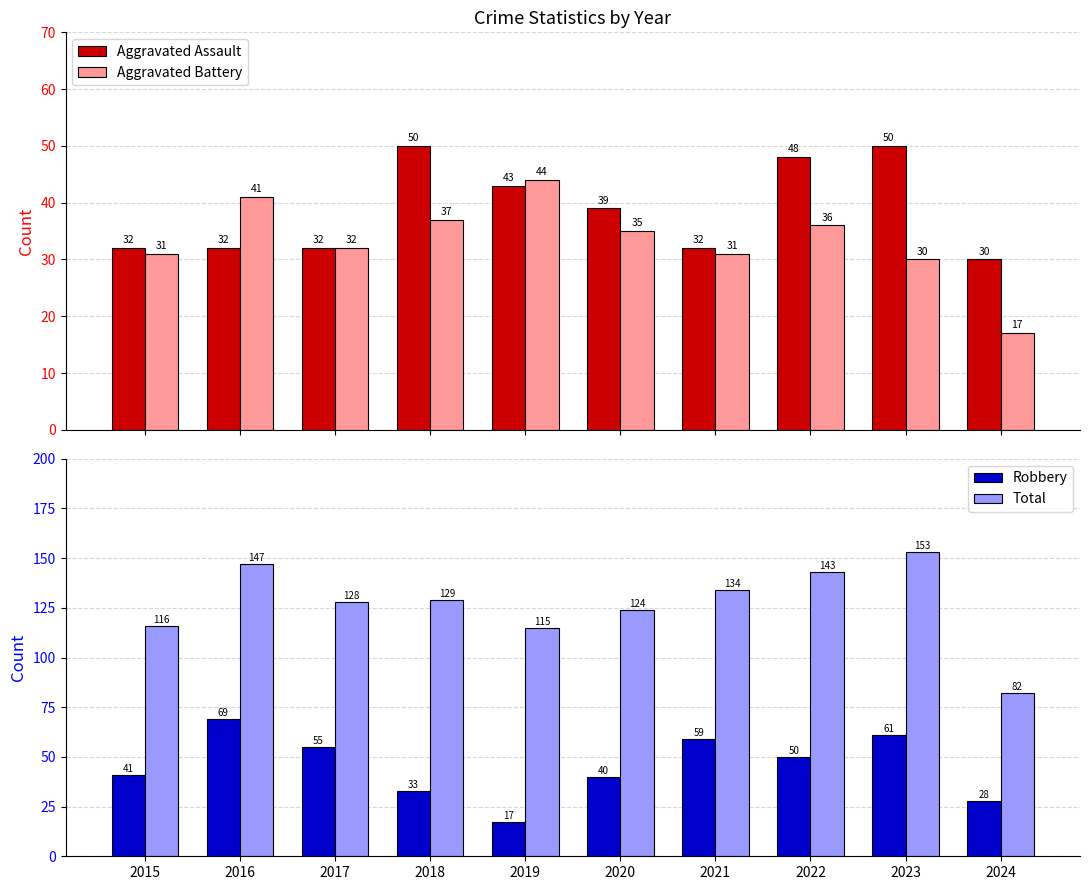

Which series has the largest total across all categories?

Total